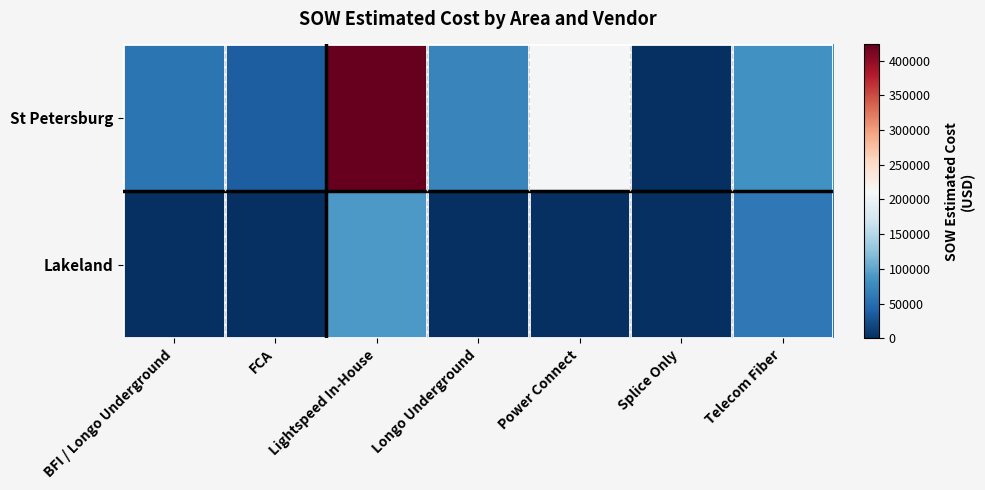

How many distinct data groups are displayed?

2